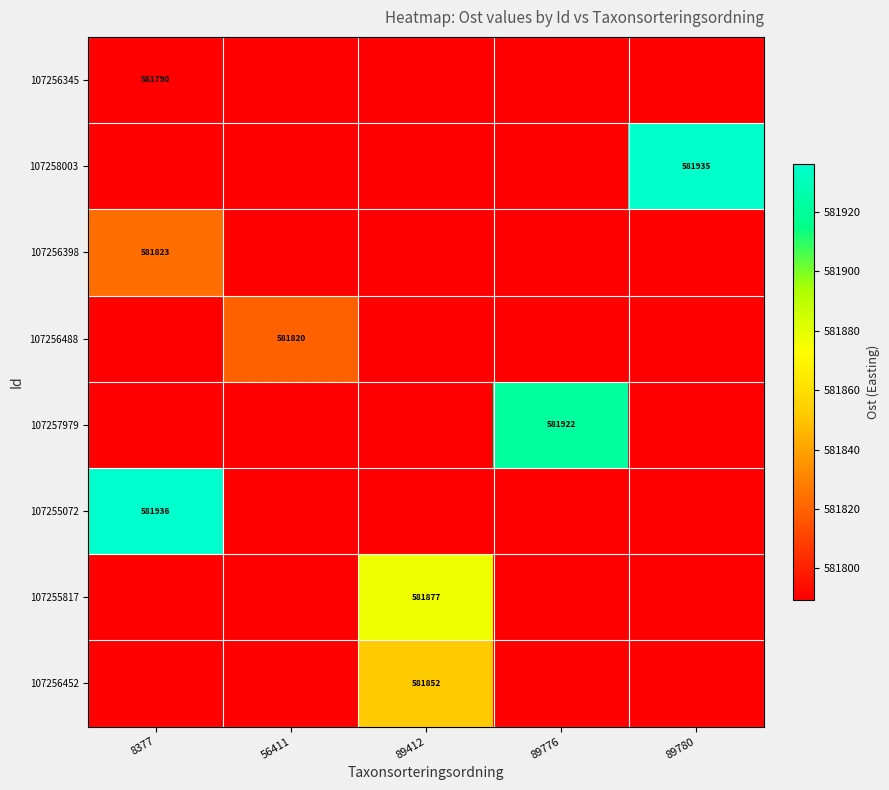

What is the difference between the highest and lowest values at 8377?

147.6